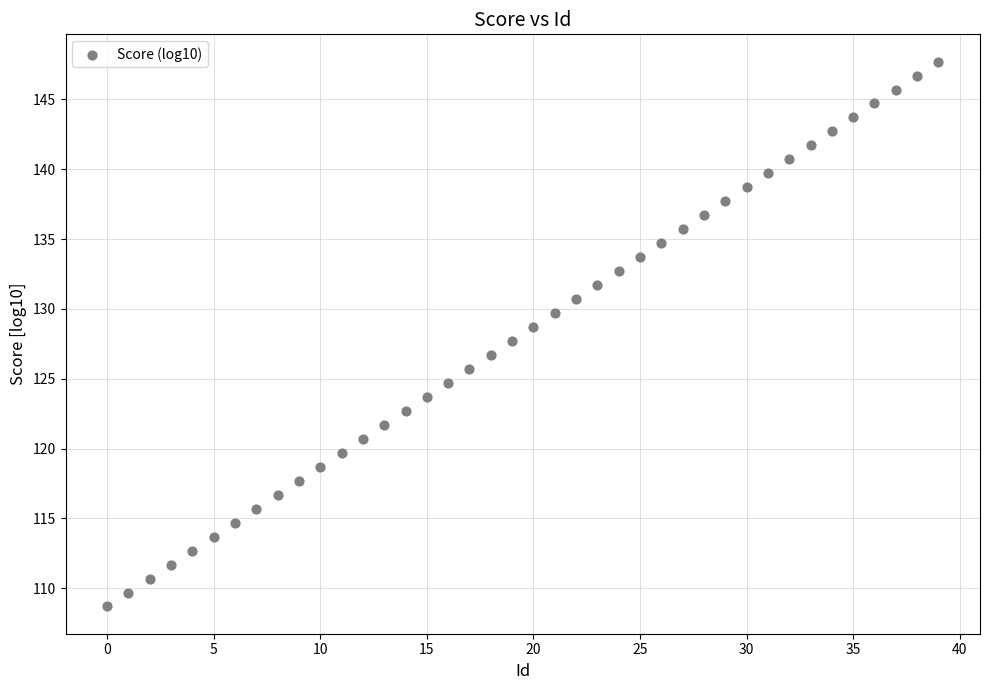

What is the range of Y values (max minus min)?

39.0